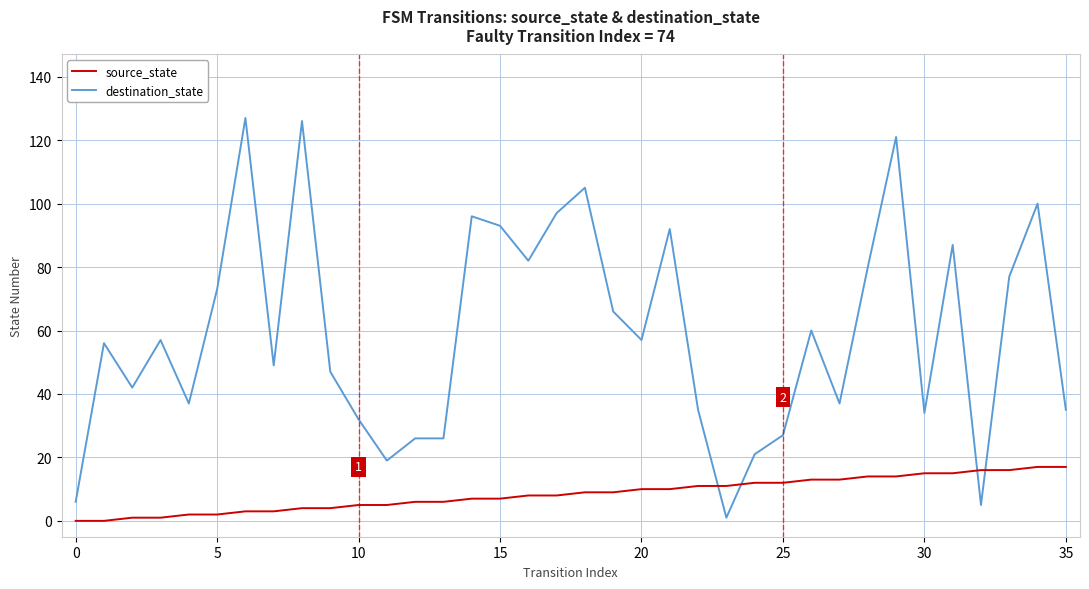

How many intersections are there between source_state and destination_state?

4